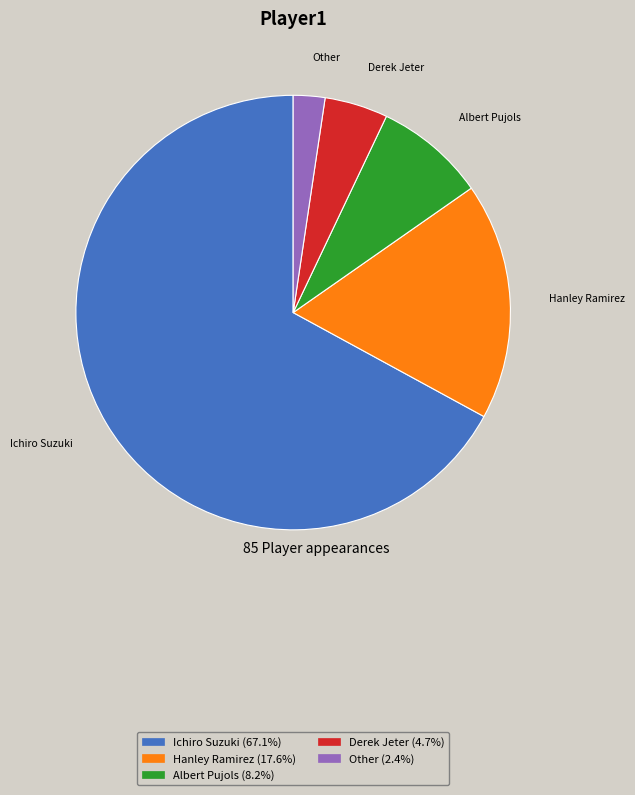

Which category has the biggest portion of the pie?

Ichiro Suzuki